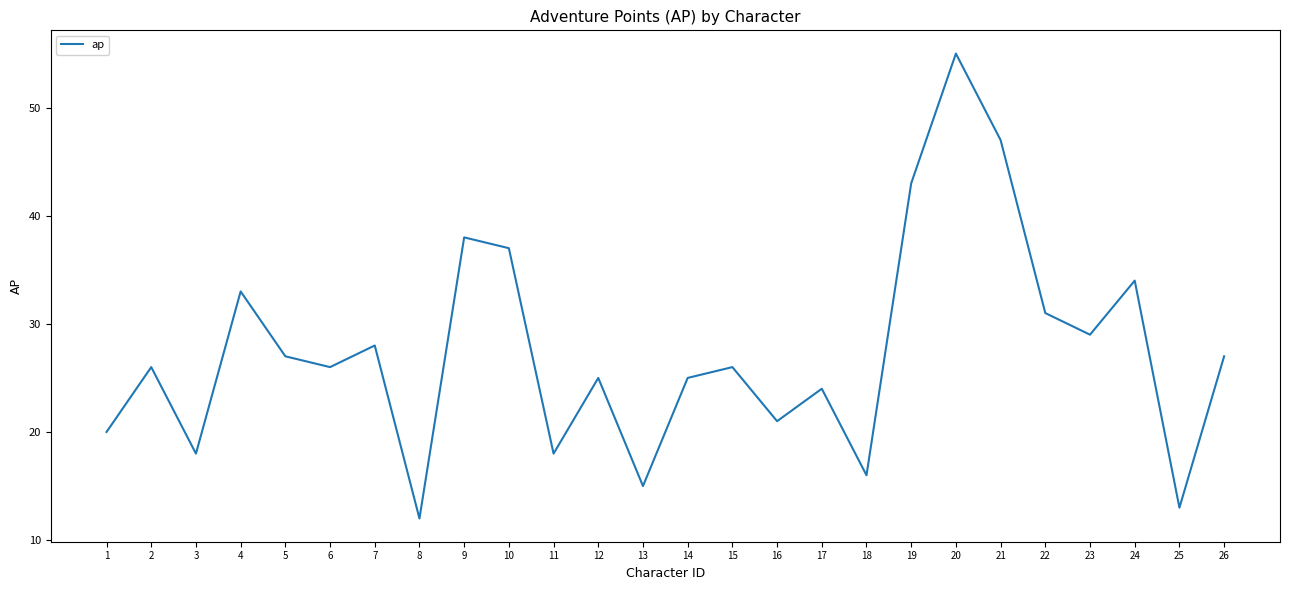

What is the minimum value shown in the chart?

12